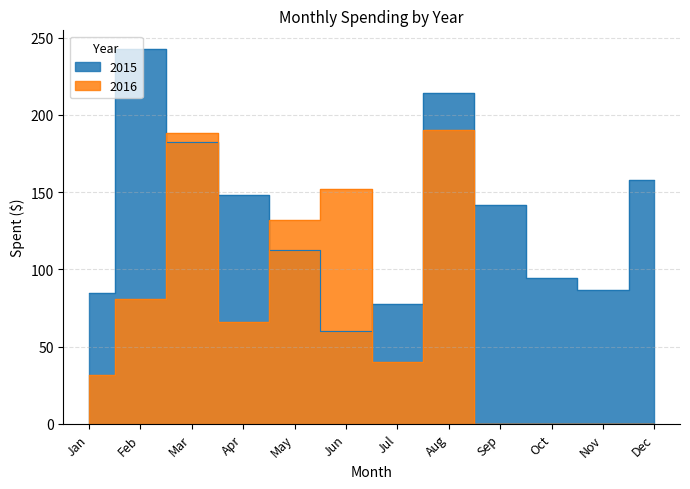

Read the 2015 value at Feb.

242.7